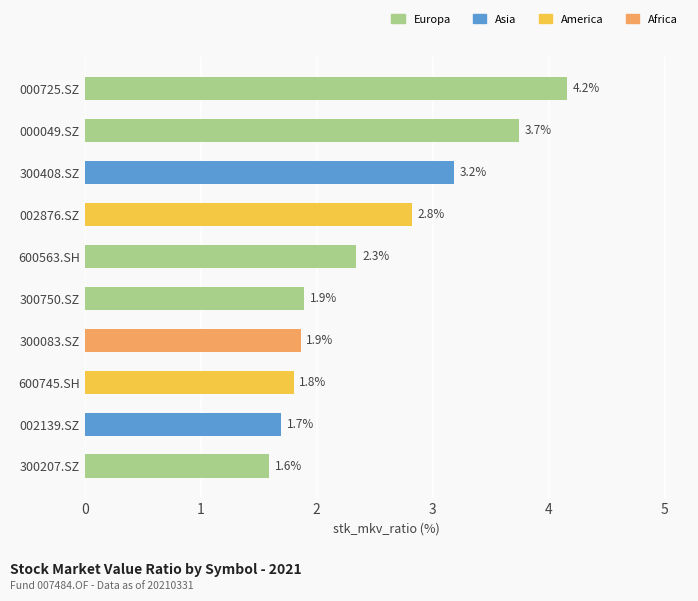

What is the sum of all values?

25.1